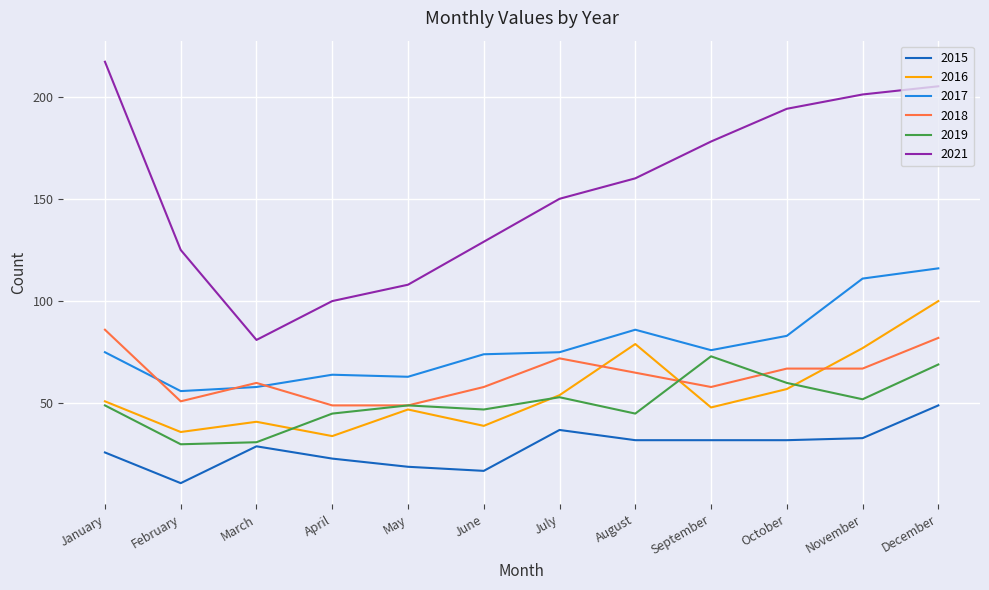

True or false: 2018 and 2021 intersect in this chart.

False